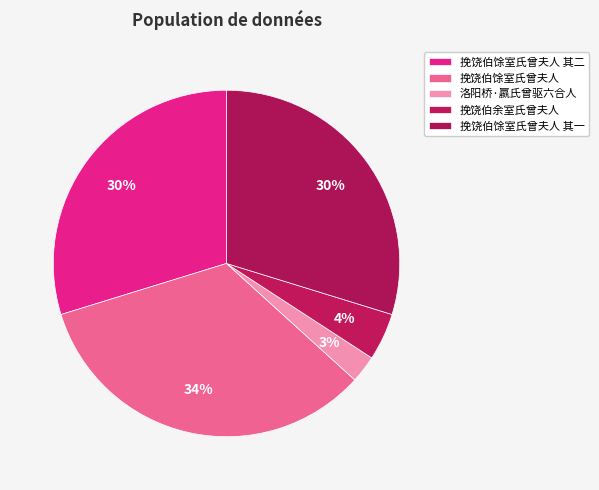

How many segments does this pie chart have?

5